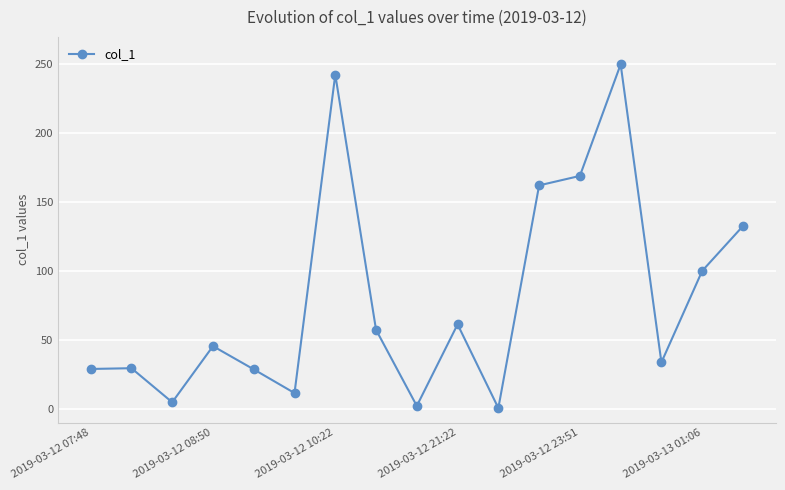

Is this an area chart (filled region under the line)?

No